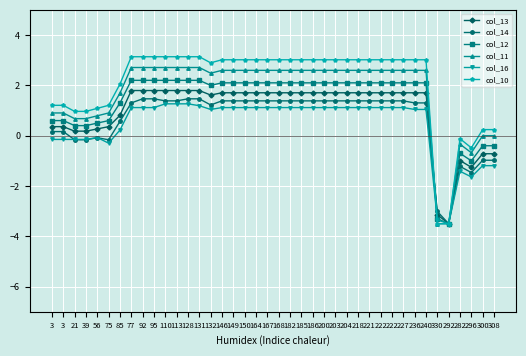

Is this an area chart (filled region under the line)?

No